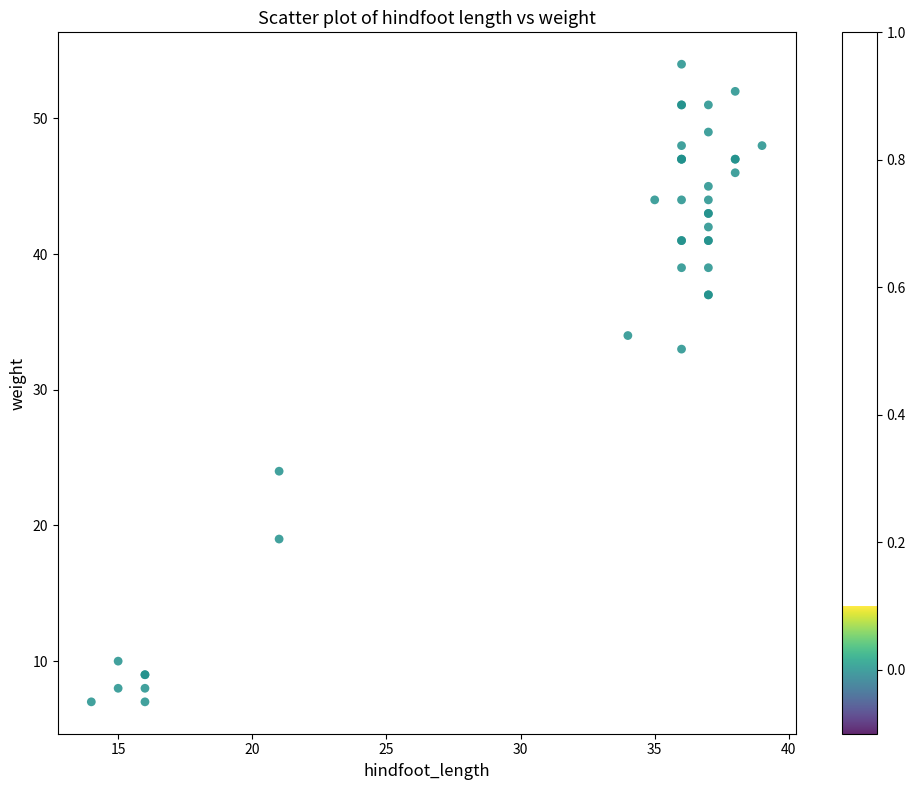

What Y value in the scatter plot is closest to 30?

33